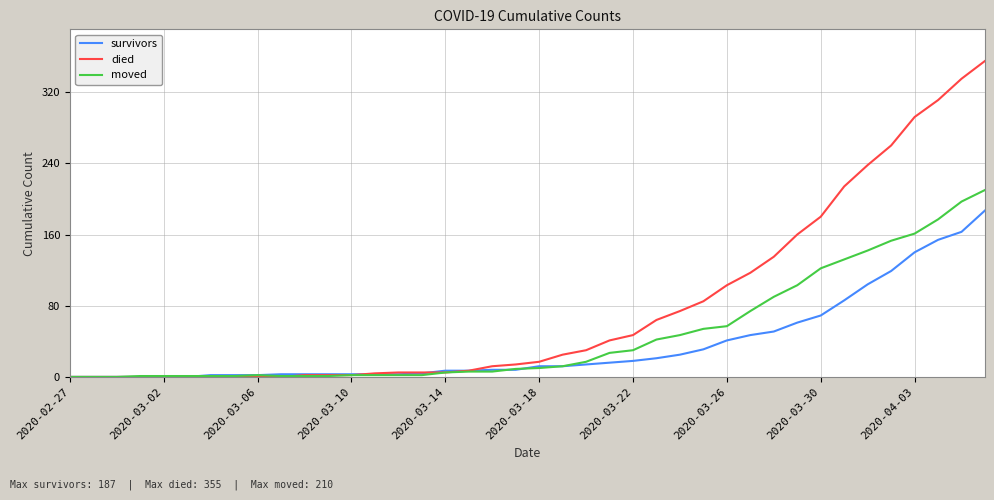

Which series has the largest range (max minus min)?

died